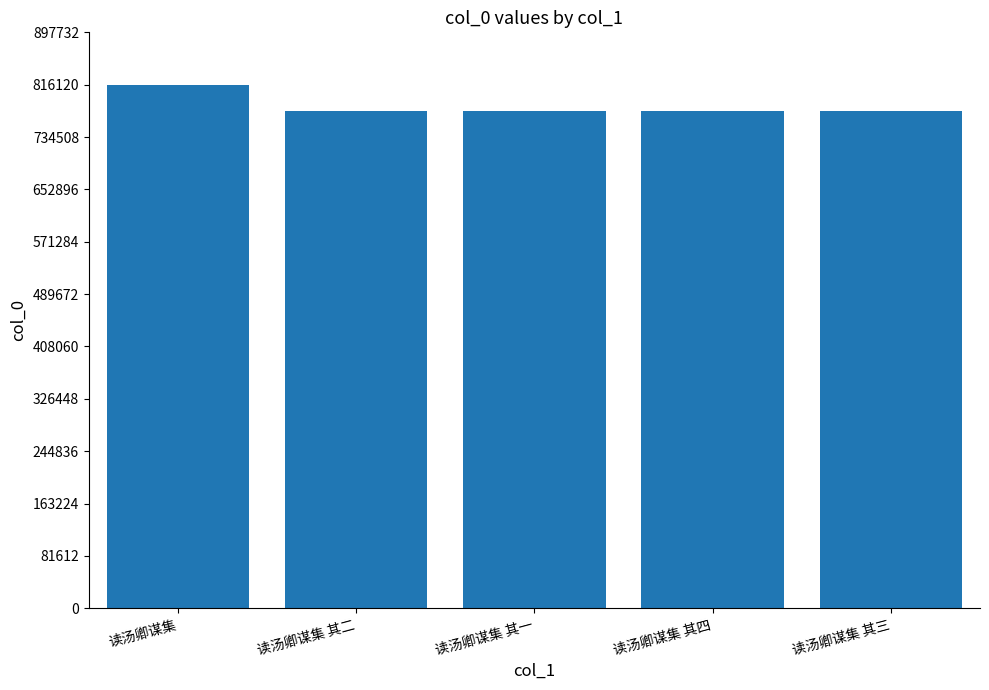

What is the sum of the values at 读汤卿谋集 其二 and 读汤卿谋集 其一?

1549463